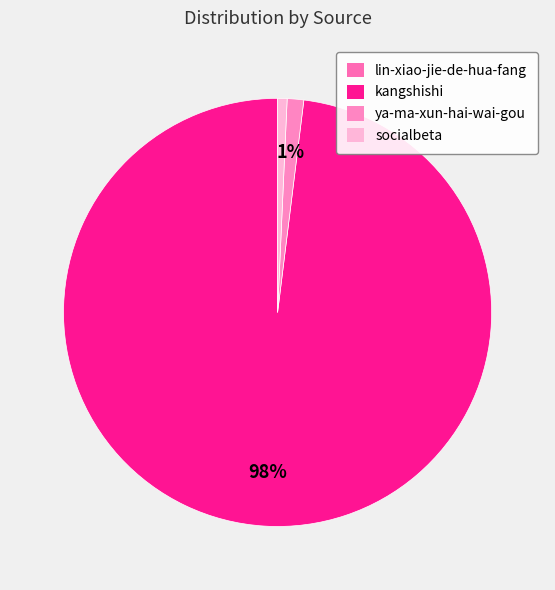

Which has a higher value, ya-ma-xun-hai-wai-gou or kangshishi?

kangshishi